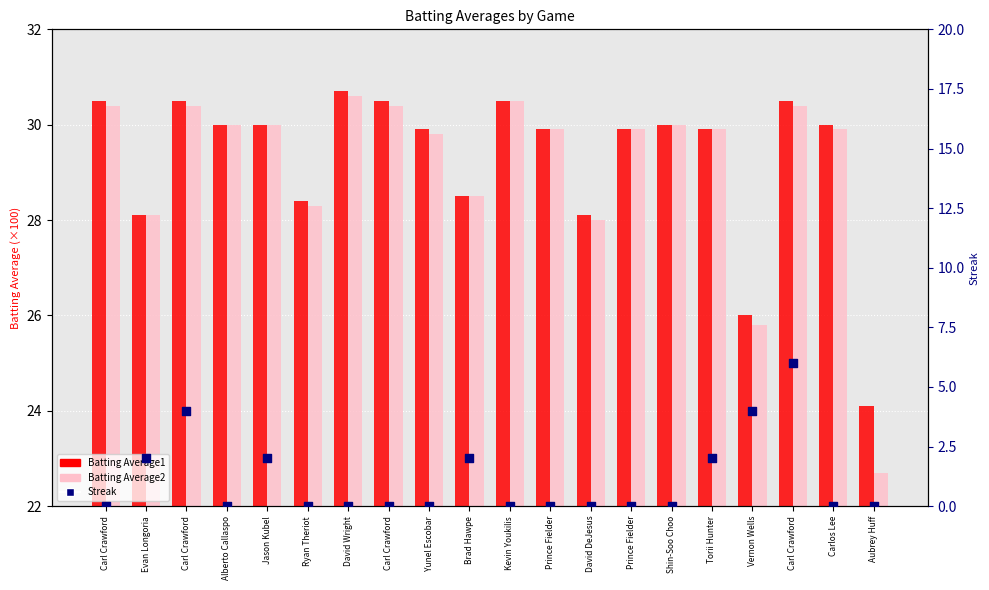

Which series contains the lowest Y value?

Streak